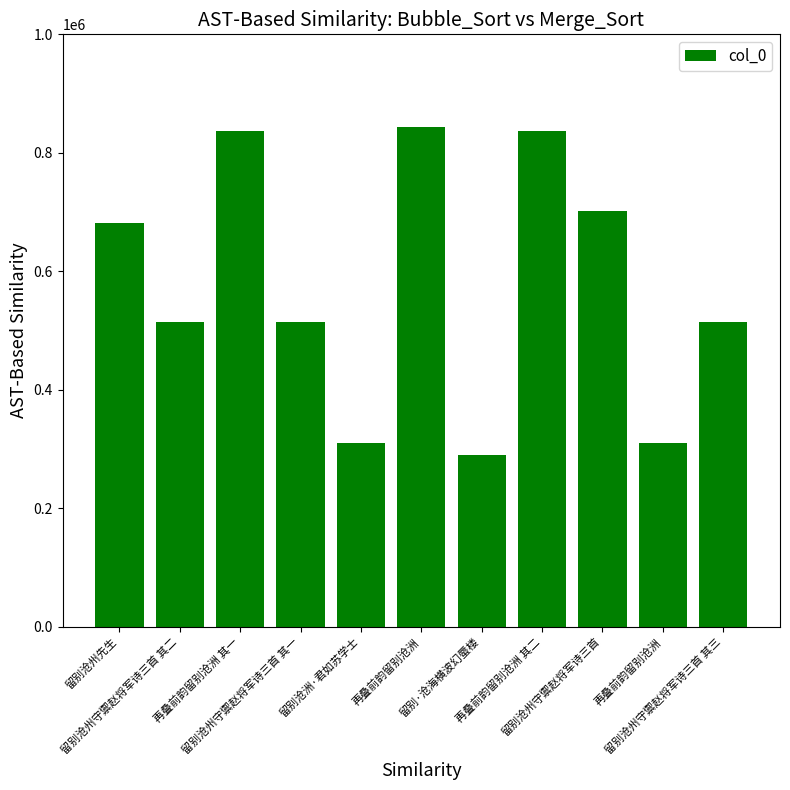

At which category does the chart reach its minimum across all series?

留别·沧海横波幻蜃楼